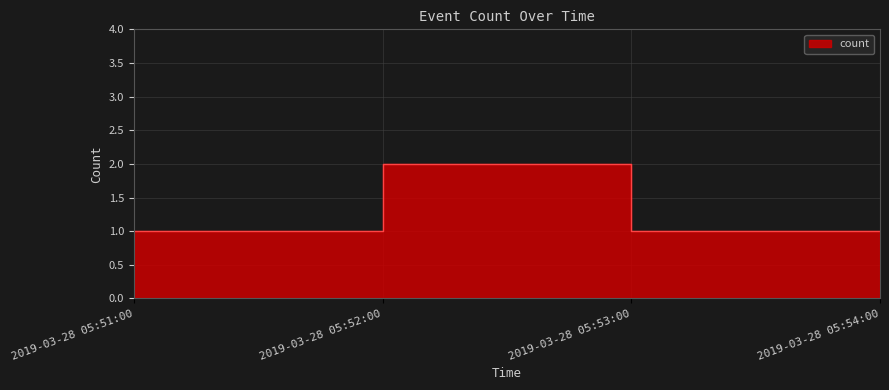

What is the maximum value shown in the chart?

2